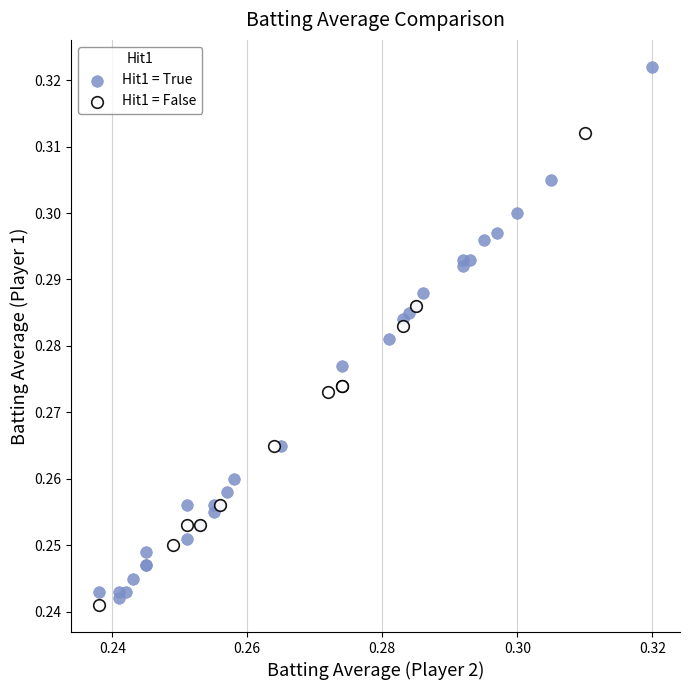

Which series has the largest Y range (max minus min)?

Hit1 = True